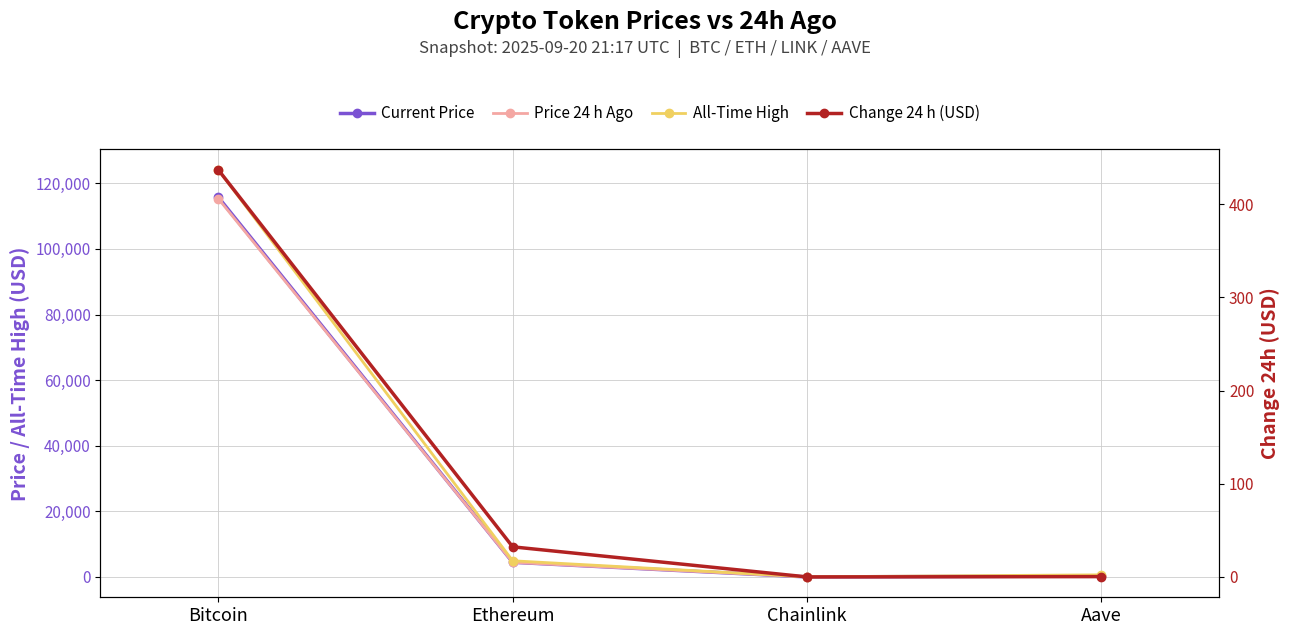

How many lines are shown in the chart?

4